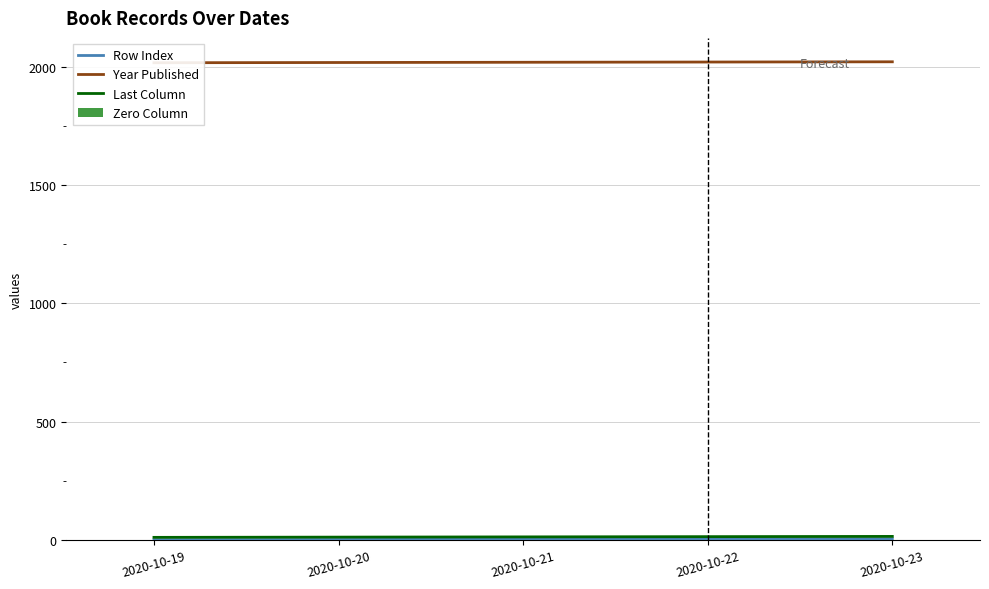

What is the greatest value displayed?

2020